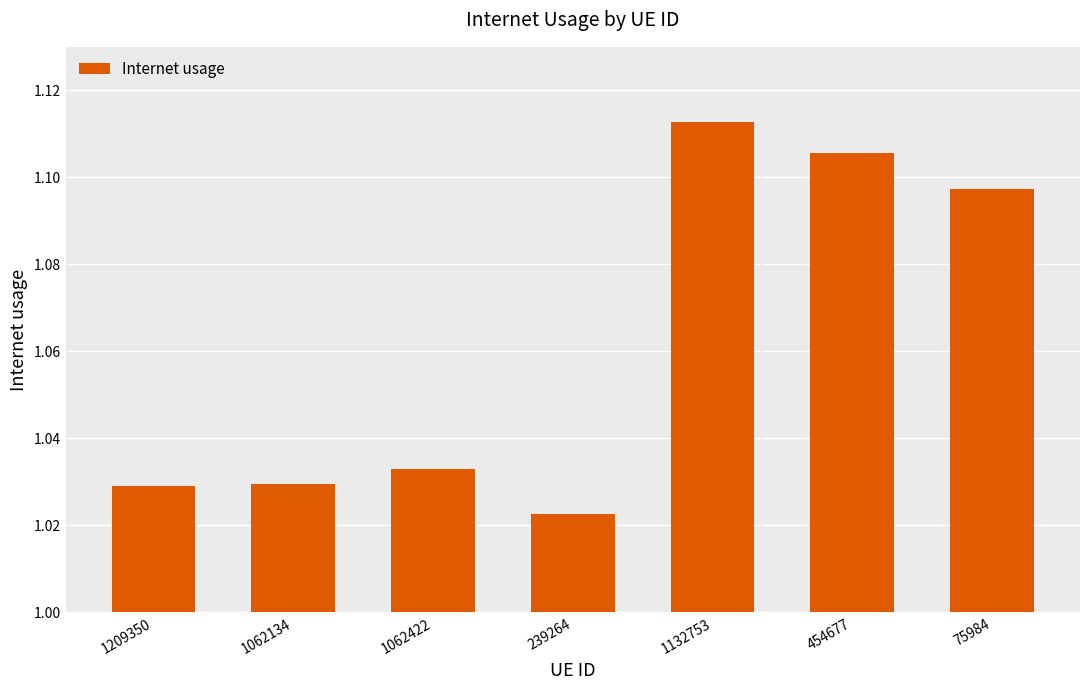

How many series are shown in this chart?

1